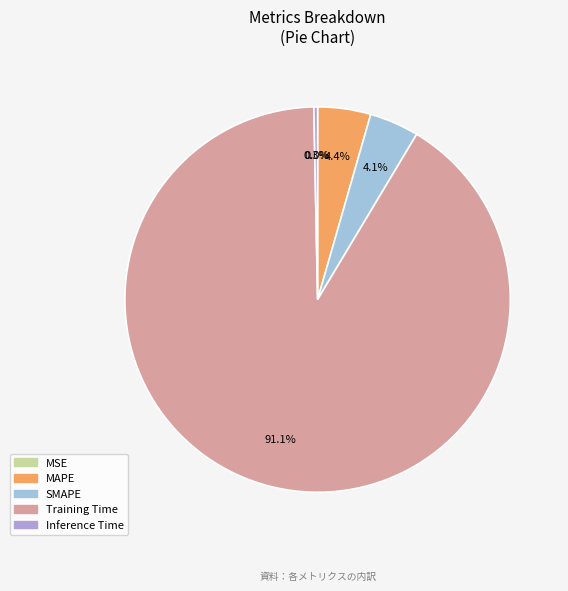

What is the smallest slice in the pie chart?

MSE